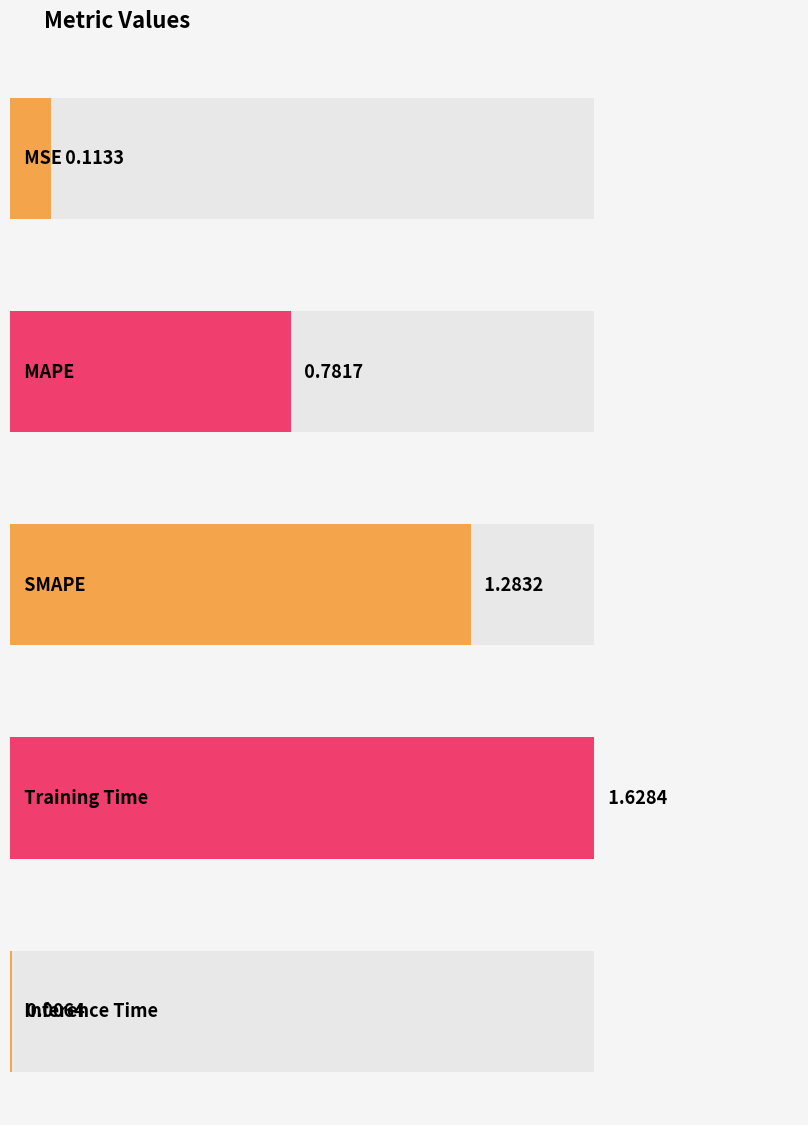

What is the difference between the second highest and second lowest values?

1.2